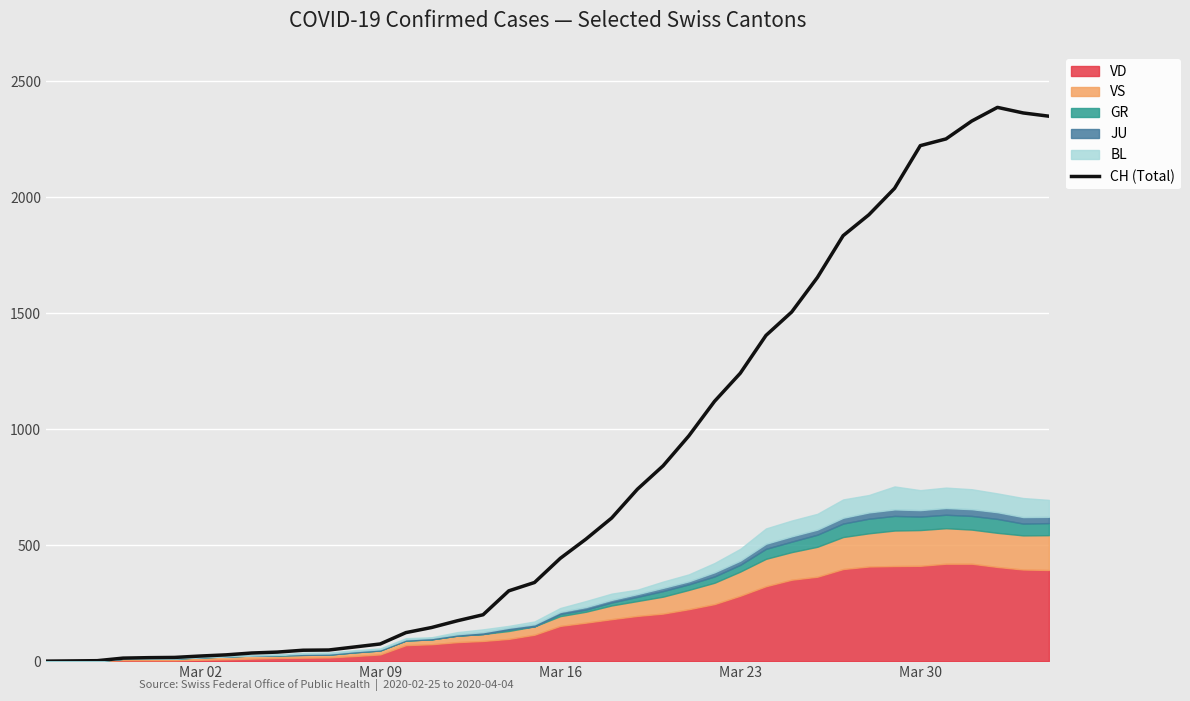

How many points are higher than both their immediate neighbors (excluding endpoints)?

1